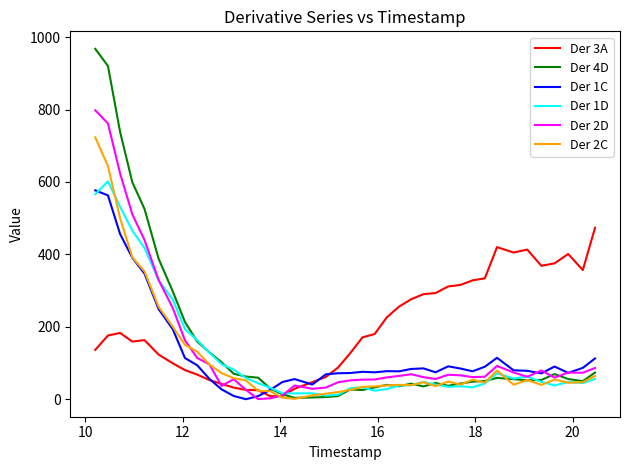

What is the maximum value for Der 1C?

576.9